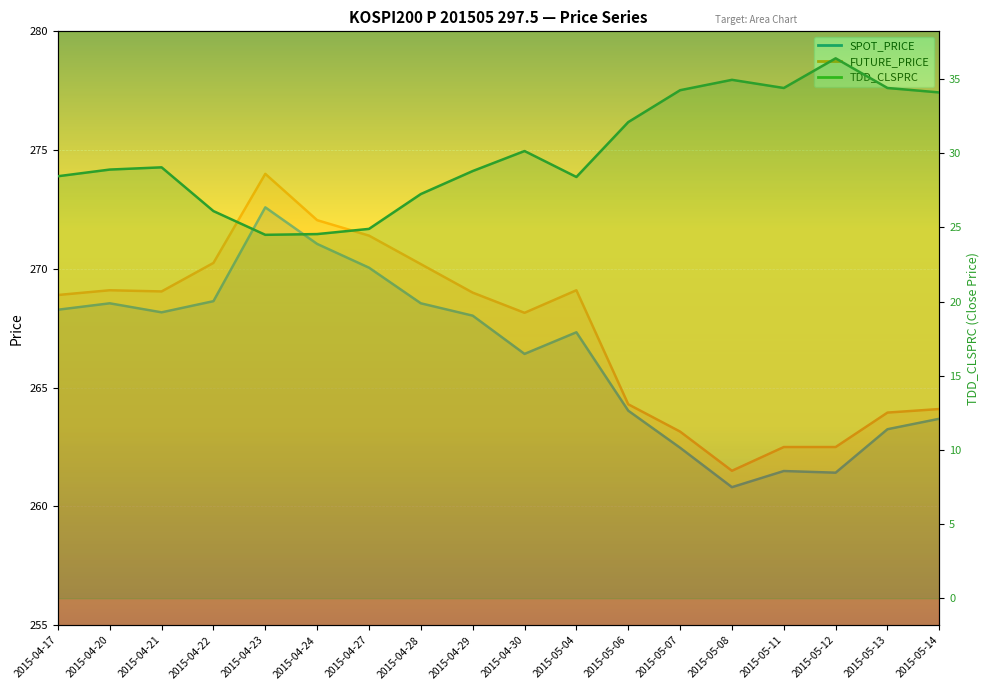

What is the greatest value displayed?

274.0